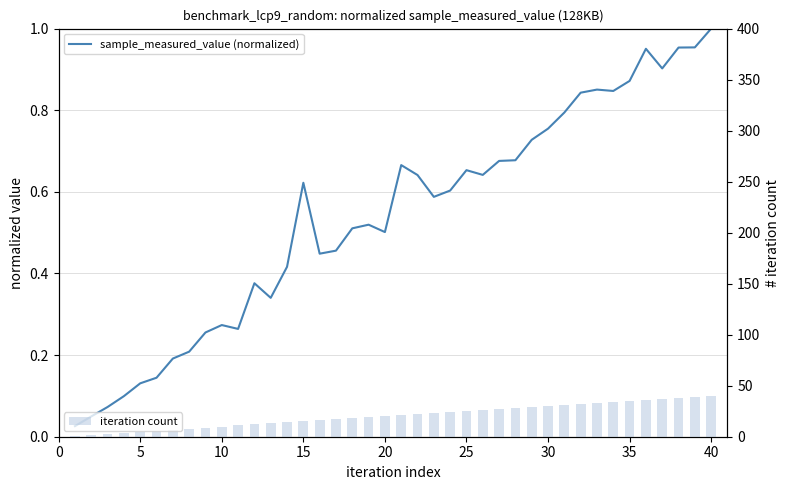

Which series has the widest spread of values?

iteration count